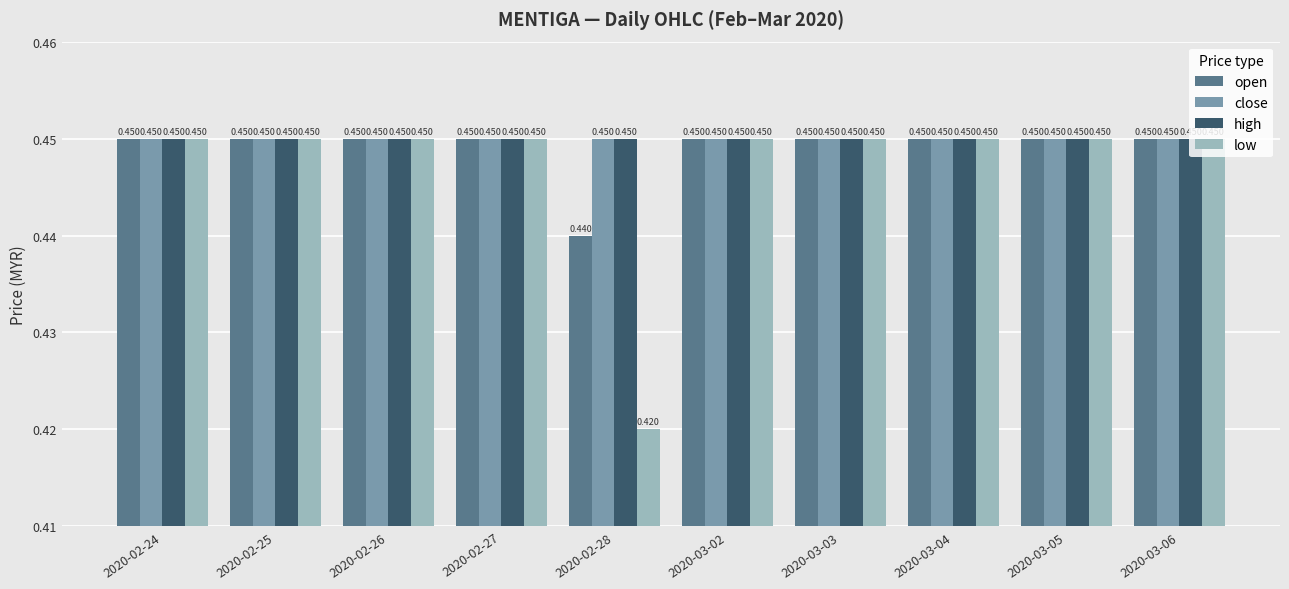

Are the bars grouped side by side (vs. stacked)?

Yes